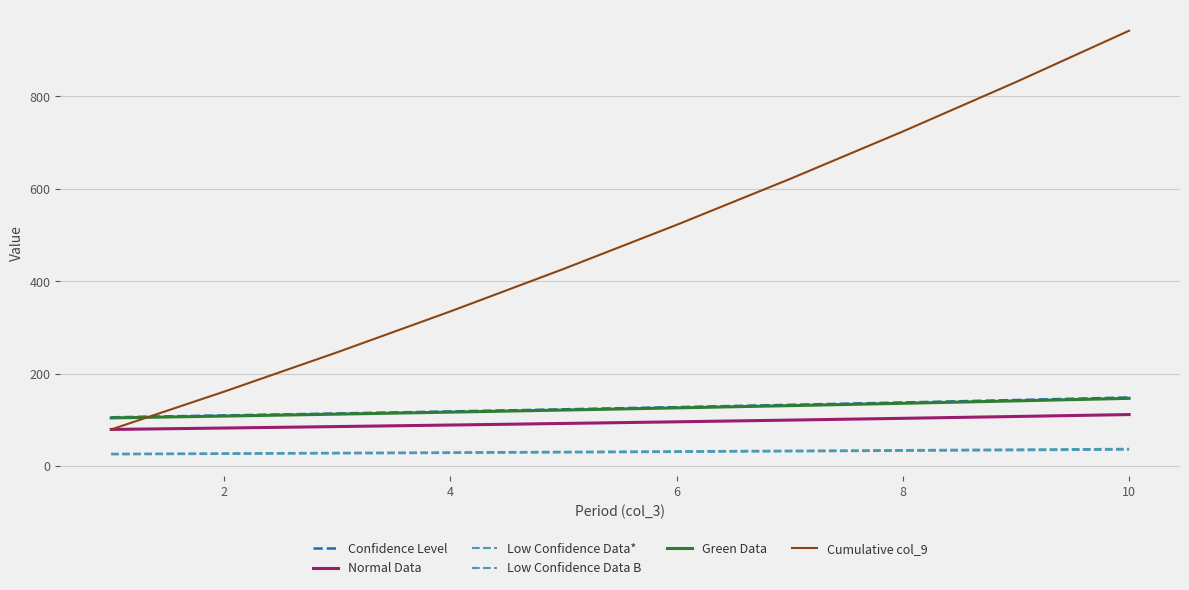

What is the label of the 9th point from the right?

2